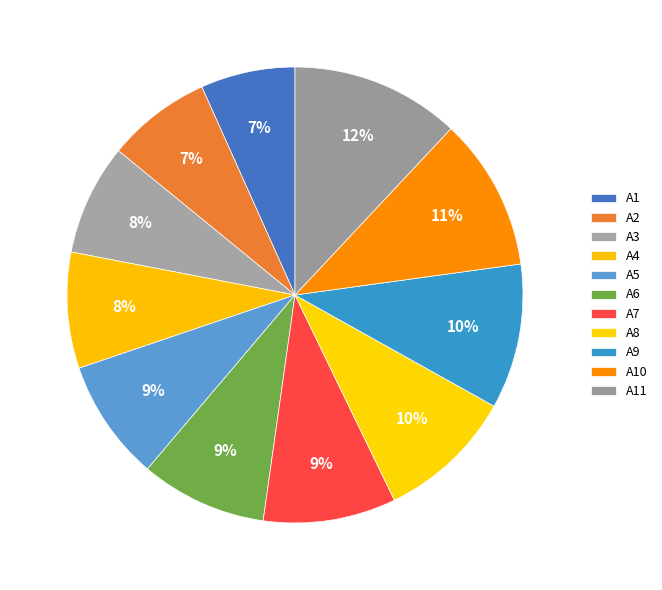

To the nearest percent, what is the difference between the largest and smallest slice percentages?

5%